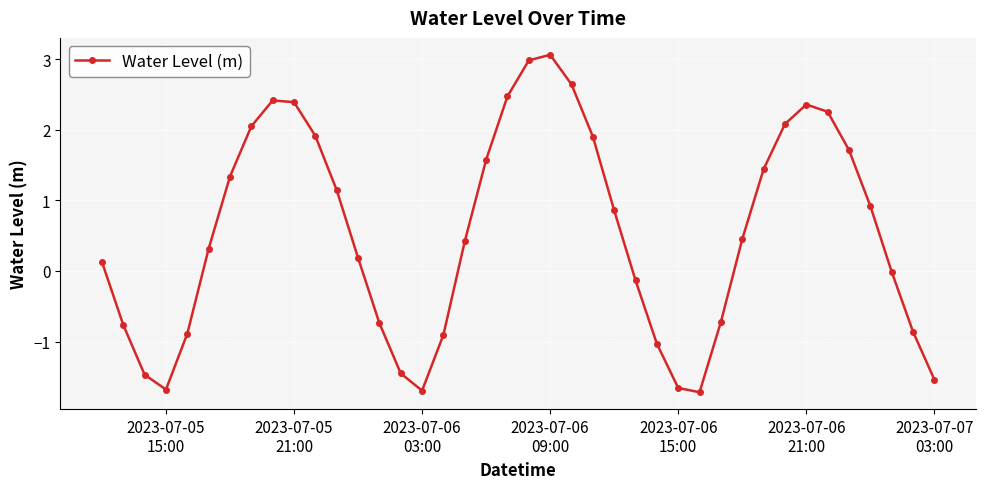

What is the value of the 18th point from the left?

0.4